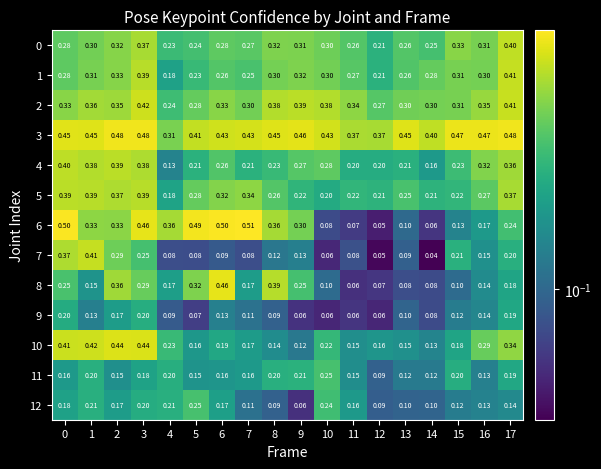

Is the value of 4 at 6 greater than the value of 11 at 8?

Yes